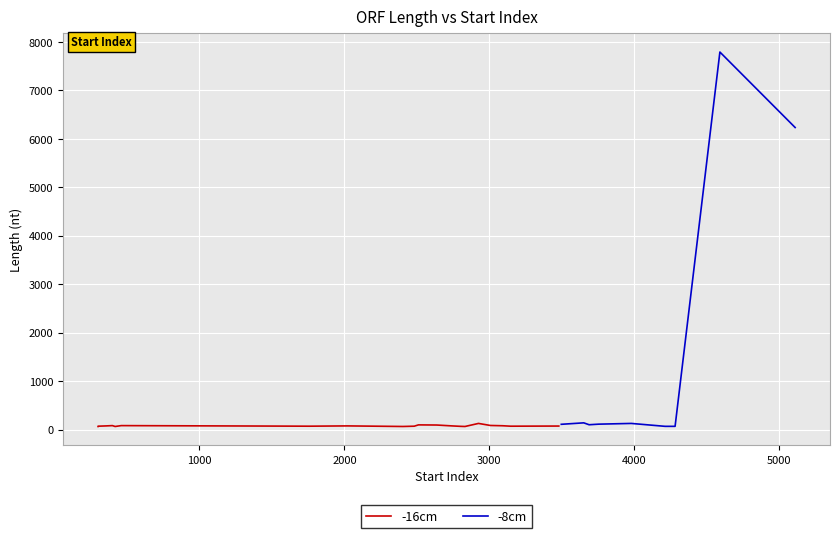

Reading left to right, transcribe all the data shown in this chart.

-16cm: 63	69	75	81	63	81	69	75	63	69	96	93	75	66	63	126	84	78	69	72
-8cm: 108	138	99	111	126	66	66	7788	7746	7530	7392	6978	6729	6561	6492	6420	6315	6273	6240	6231